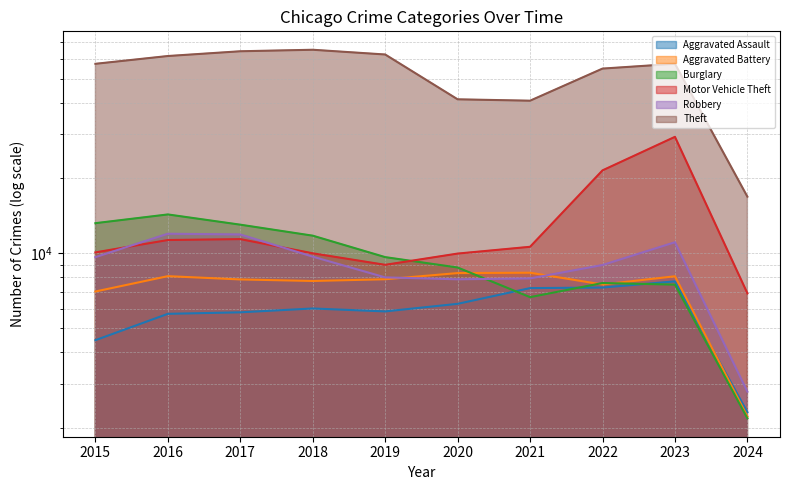

What is the difference between the second highest and minimum values in the Theft series?

47550